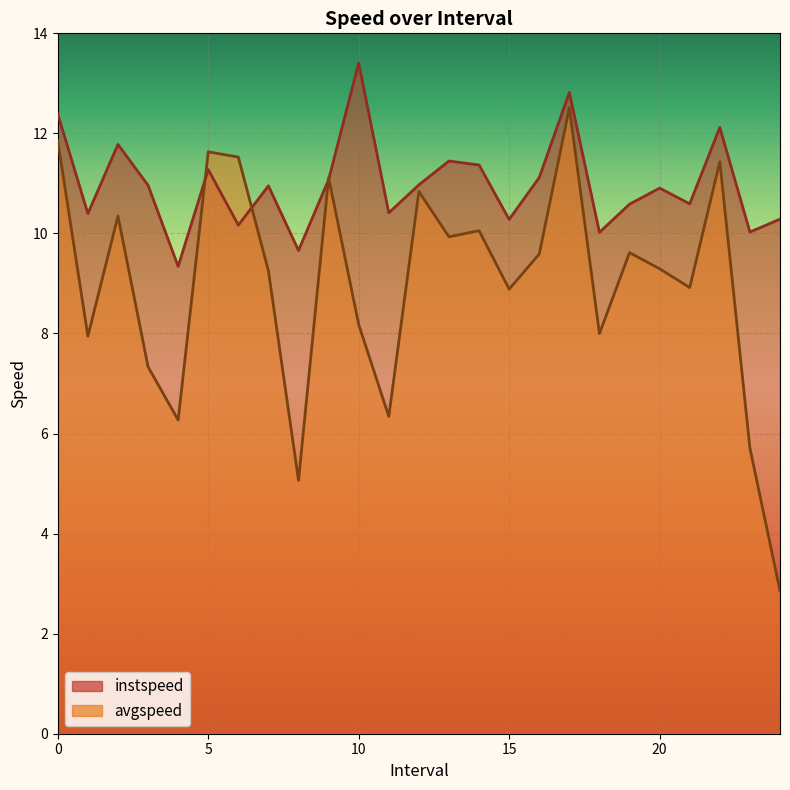

What is the difference between the highest and lowest values at 24?

7.4